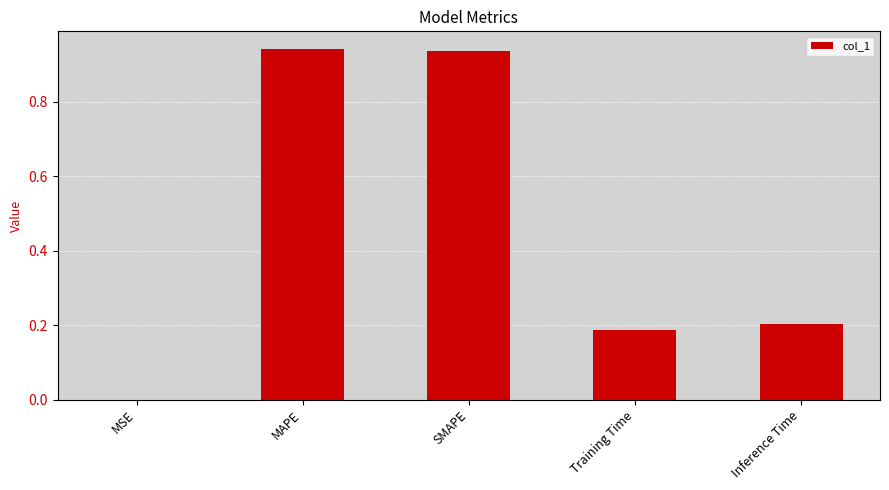

What is the average value?

0.5